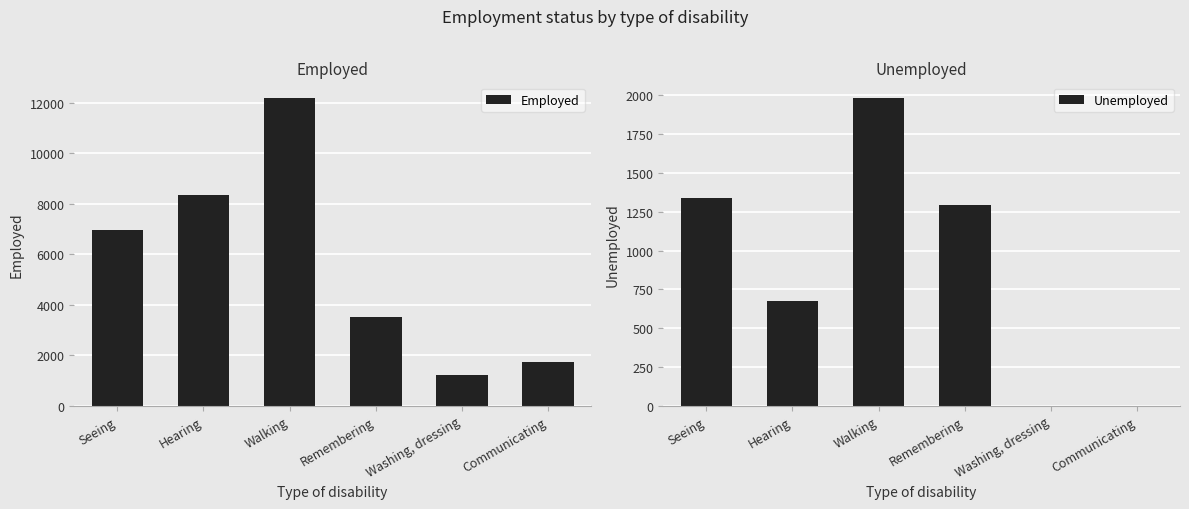

What is the greatest value displayed?

12198